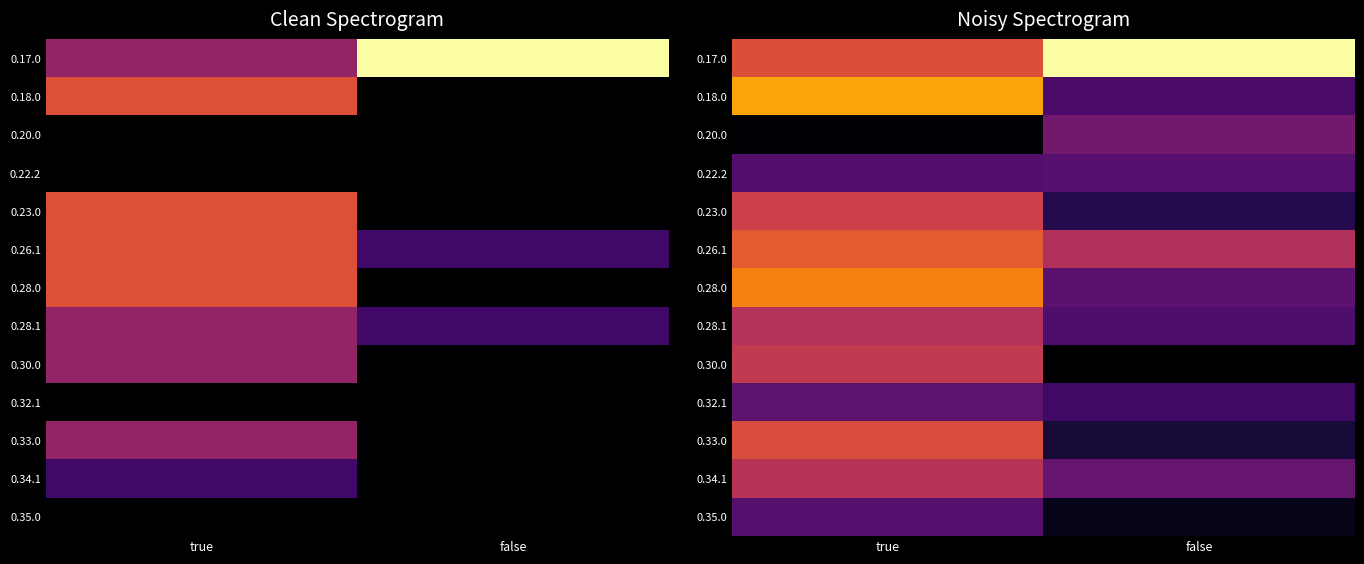

The 0.28.0 series shows 2.1 at false. True or false?

True